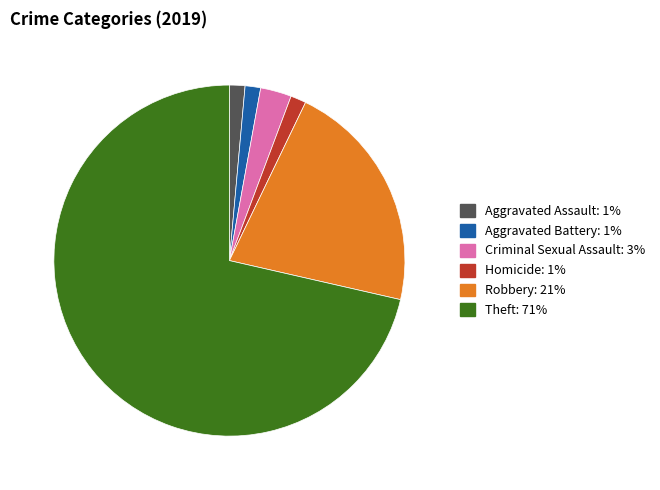

How many segments does this pie chart have?

6